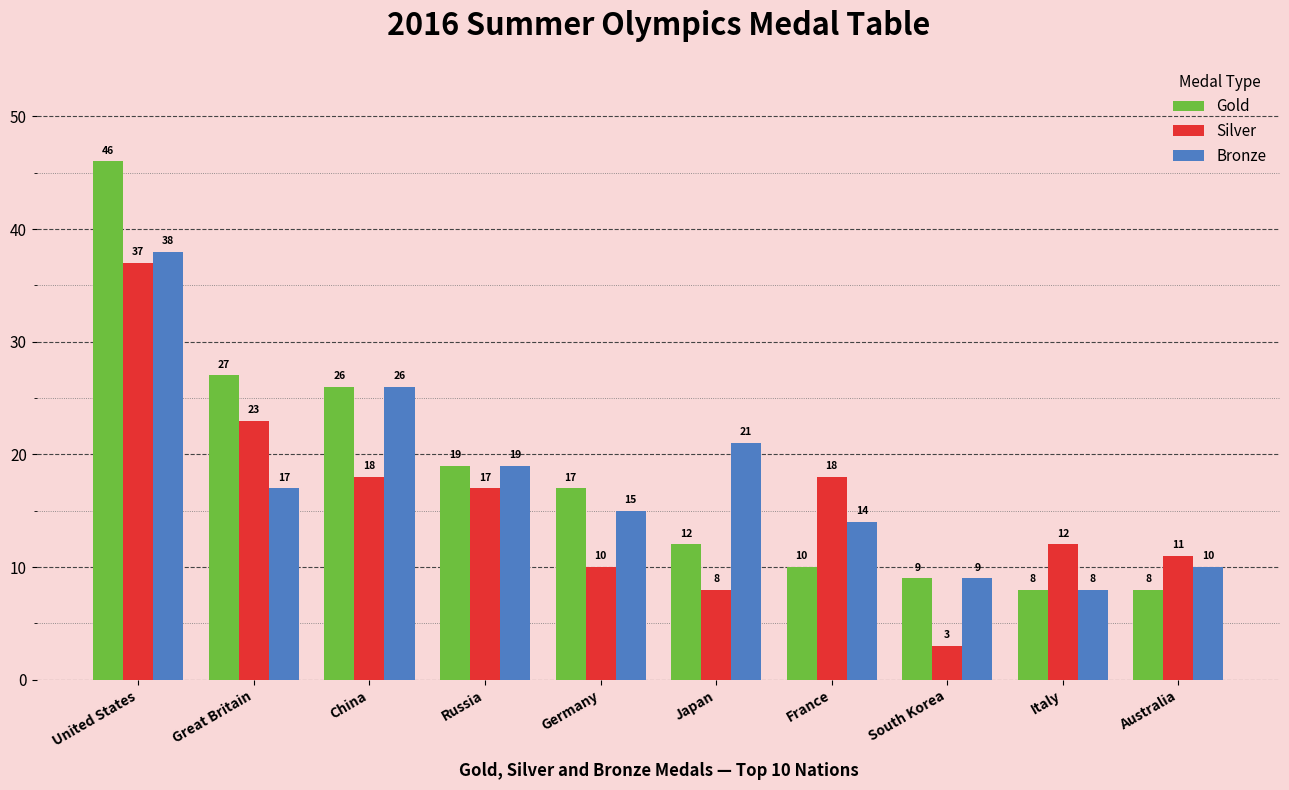

Is it true that Bronze equals 11 at Italy?

False